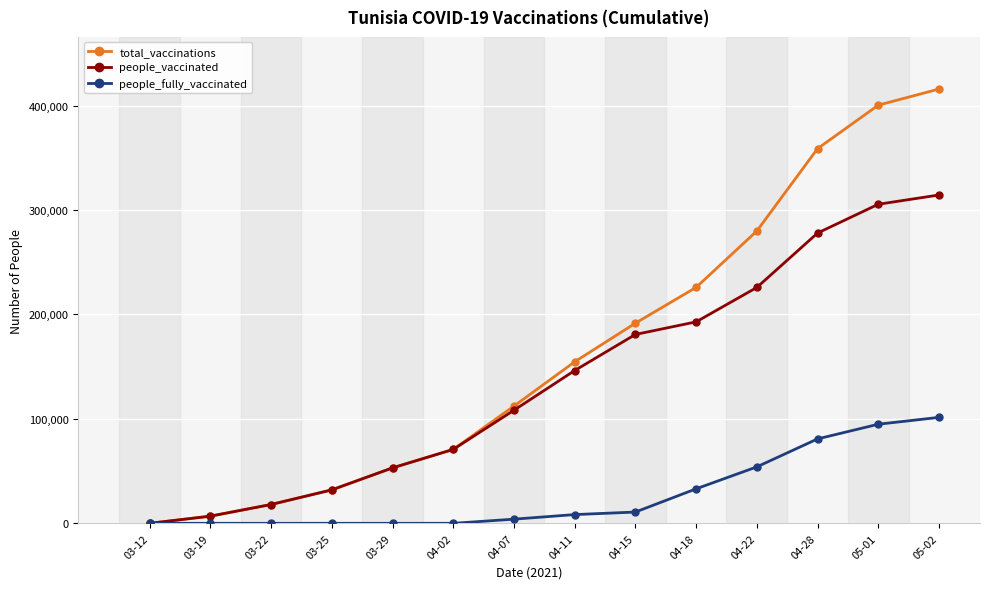

Count the number of data series in this chart.

3